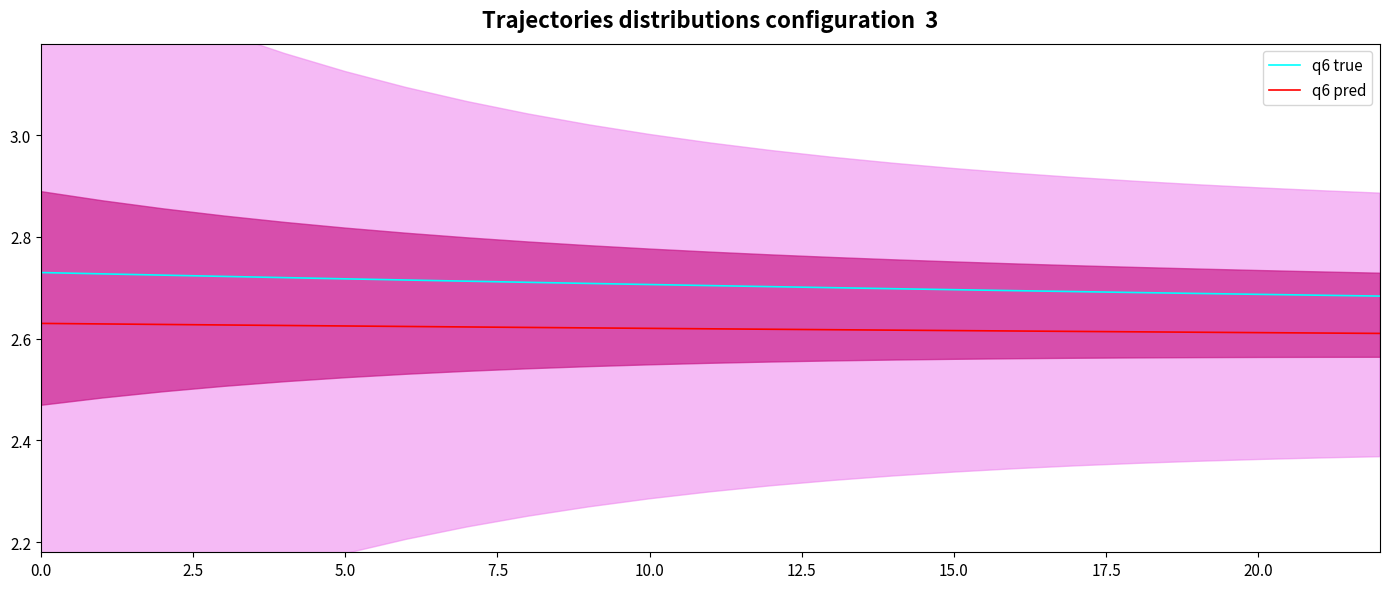

What is the value of the q6 pred point at the 17th from the left?

2.6